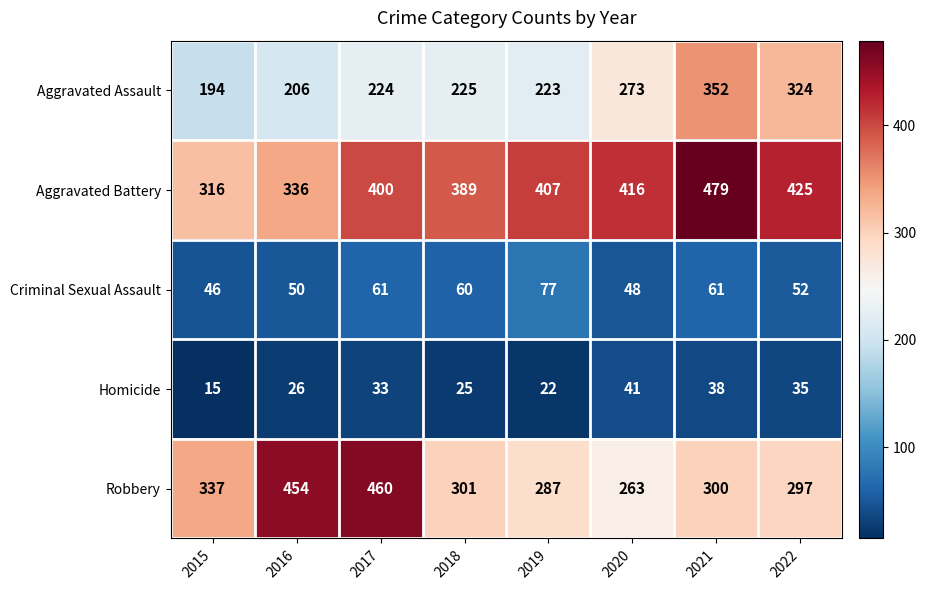

Which series has the largest range (max minus min)?

Robbery